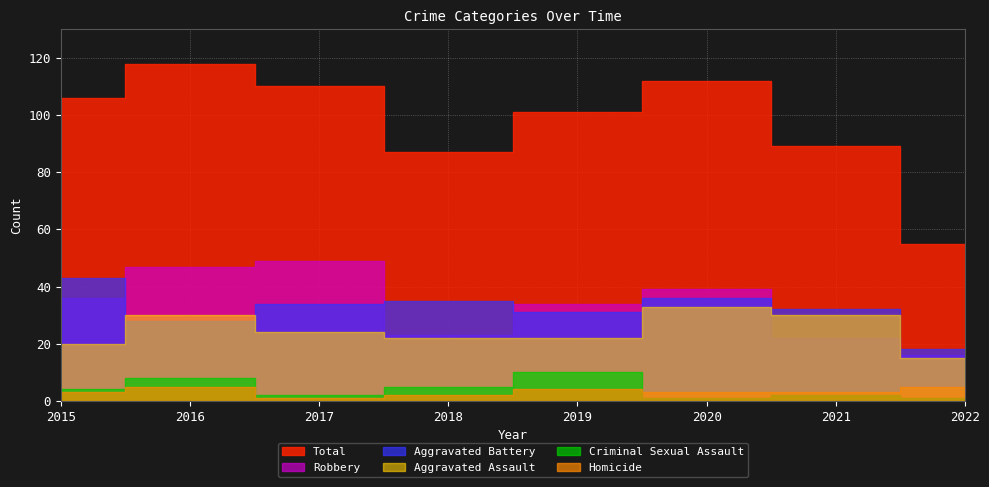

What is the difference between the maximum and minimum values in the Aggravated Assault series?

18